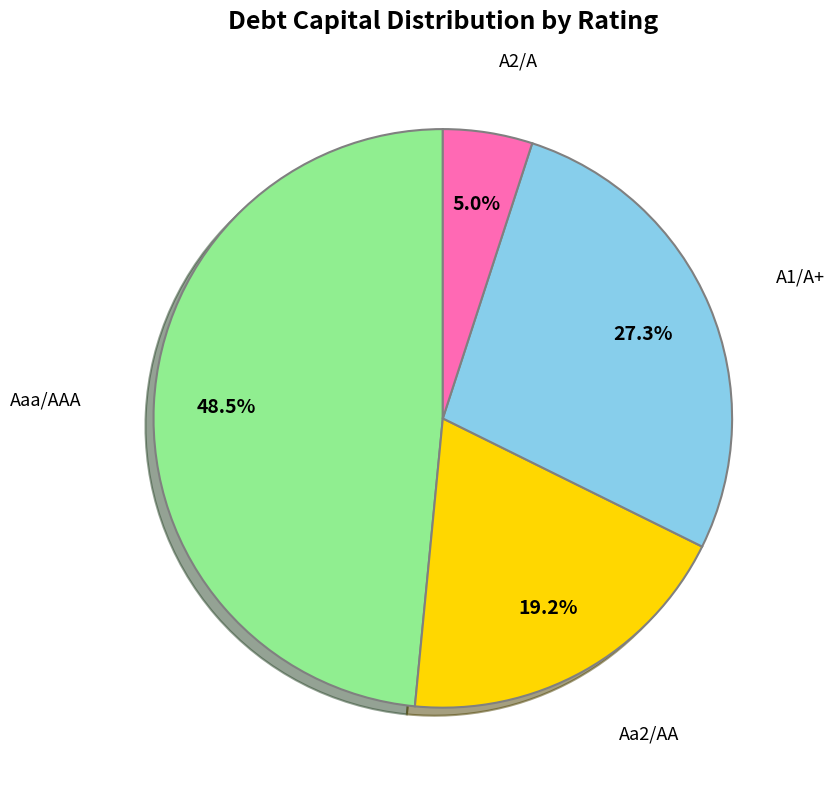

Which has a higher value, Aa2/AA or A1/A+?

A1/A+